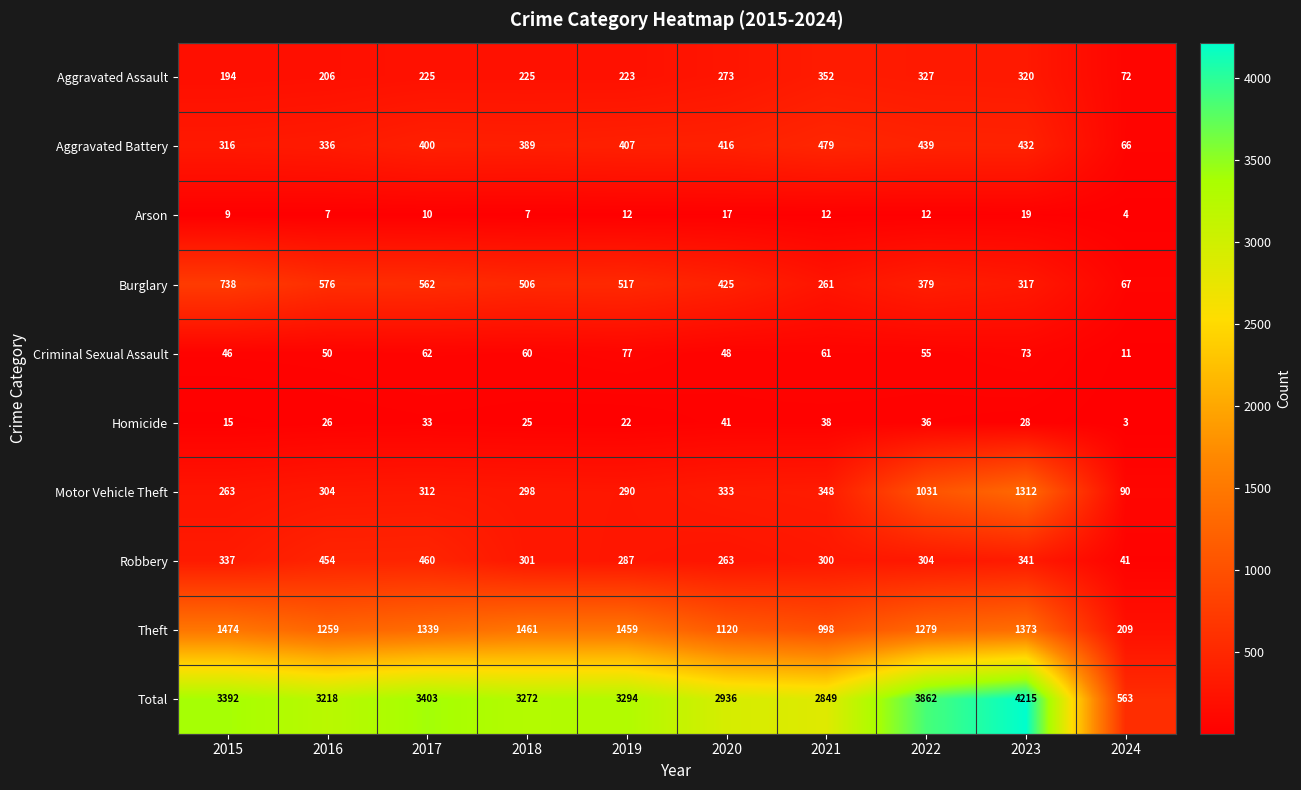

What is the approximate value of Aggravated Assault at 2016?

206